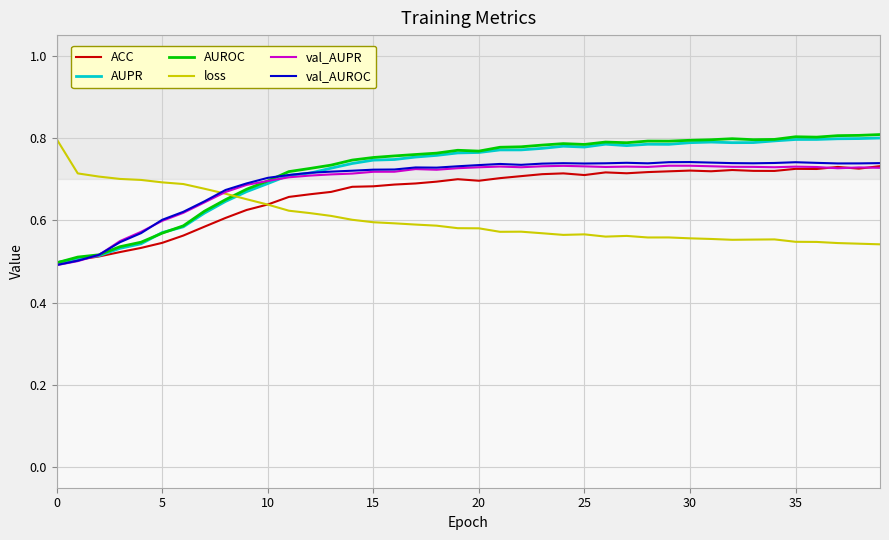

True or false: val_AUROC and loss intersect in this chart.

True